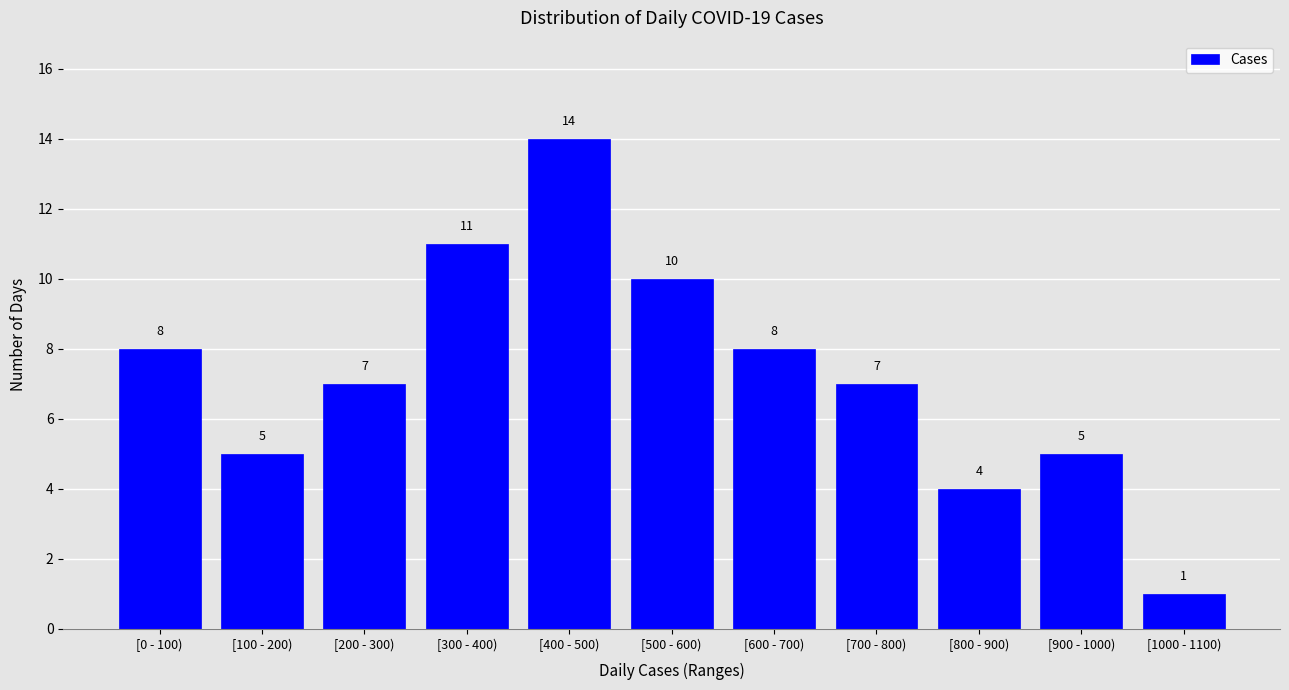

Reading right to left, list all the values displayed in this chart.

[1000 - 1100)=1	[900 - 1000)=5	[800 - 900)=4	[700 - 800)=7	[600 - 700)=8	[500 - 600)=10	[400 - 500)=14	[300 - 400)=11	[200 - 300)=7	[100 - 200)=5	[0 - 100)=8